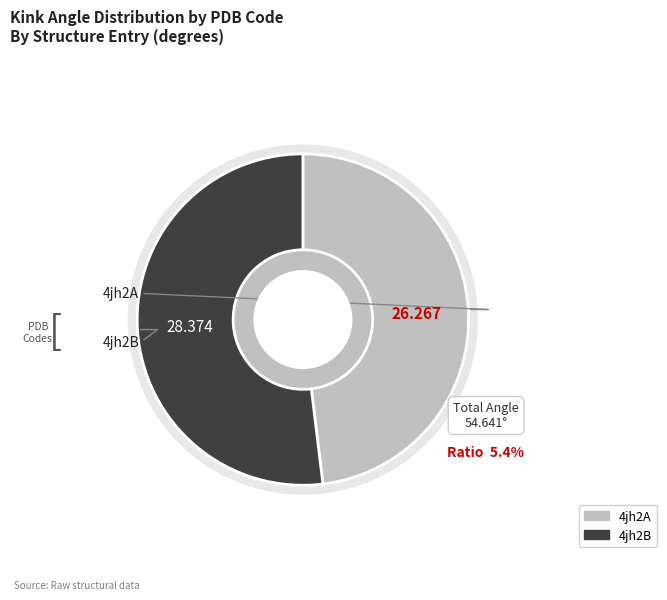

To the nearest percent, what is the average slice percentage?

50%